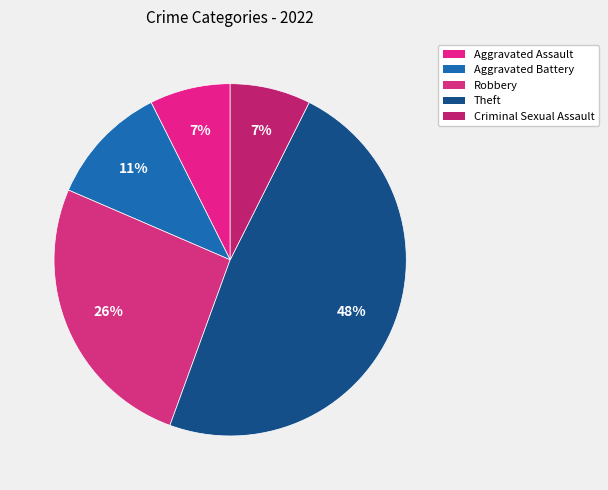

How many segments does this pie chart have?

5